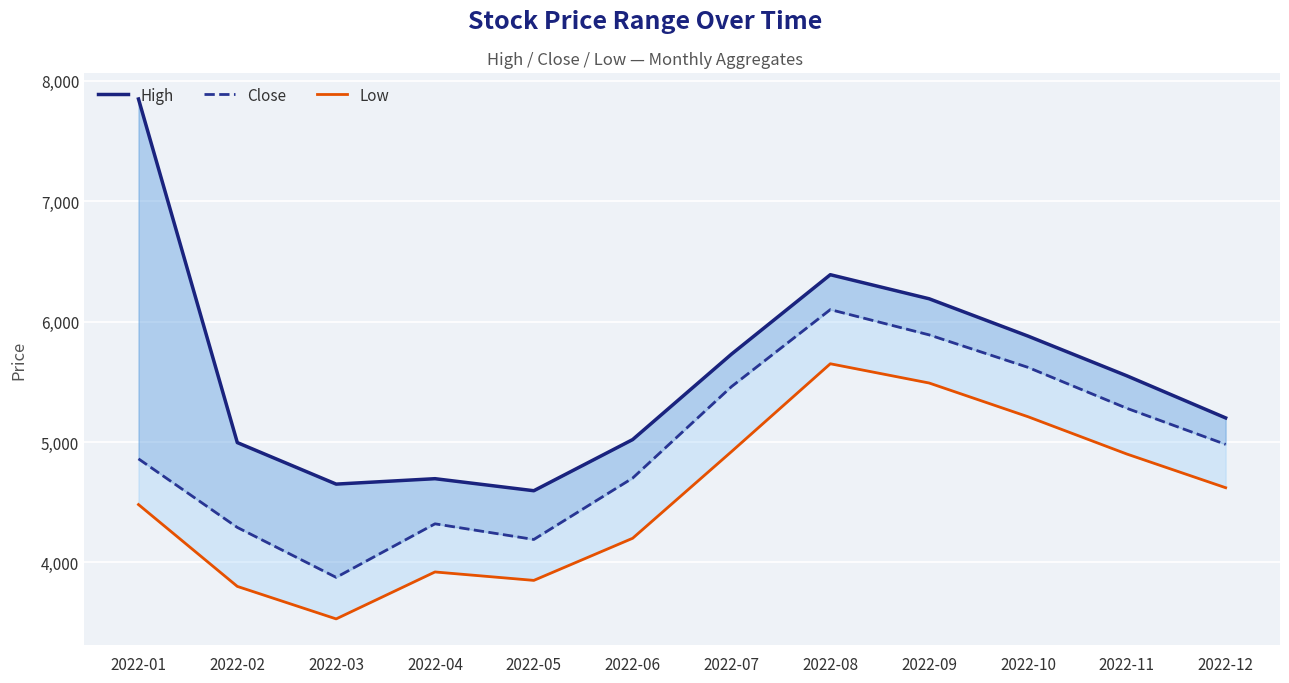

Reading right to left, extract all data points from this chart.

High: 2022-12=5200	2022-11=5550	2022-10=5880	2022-09=6190	2022-08=6390	2022-07=5730	2022-06=5020	2022-05=4595	2022-04=4695	2022-03=4650	2022-02=4995	2022-01=7850
Close: 2022-12=4980	2022-11=5280	2022-10=5620	2022-09=5890	2022-08=6100	2022-07=5460	2022-06=4700	2022-05=4190	2022-04=4320	2022-03=3875	2022-02=4290	2022-01=4860
Low: 2022-12=4620	2022-11=4900	2022-10=5210	2022-09=5490	2022-08=5650	2022-07=4920	2022-06=4200	2022-05=3850	2022-04=3920	2022-03=3530	2022-02=3800	2022-01=4480